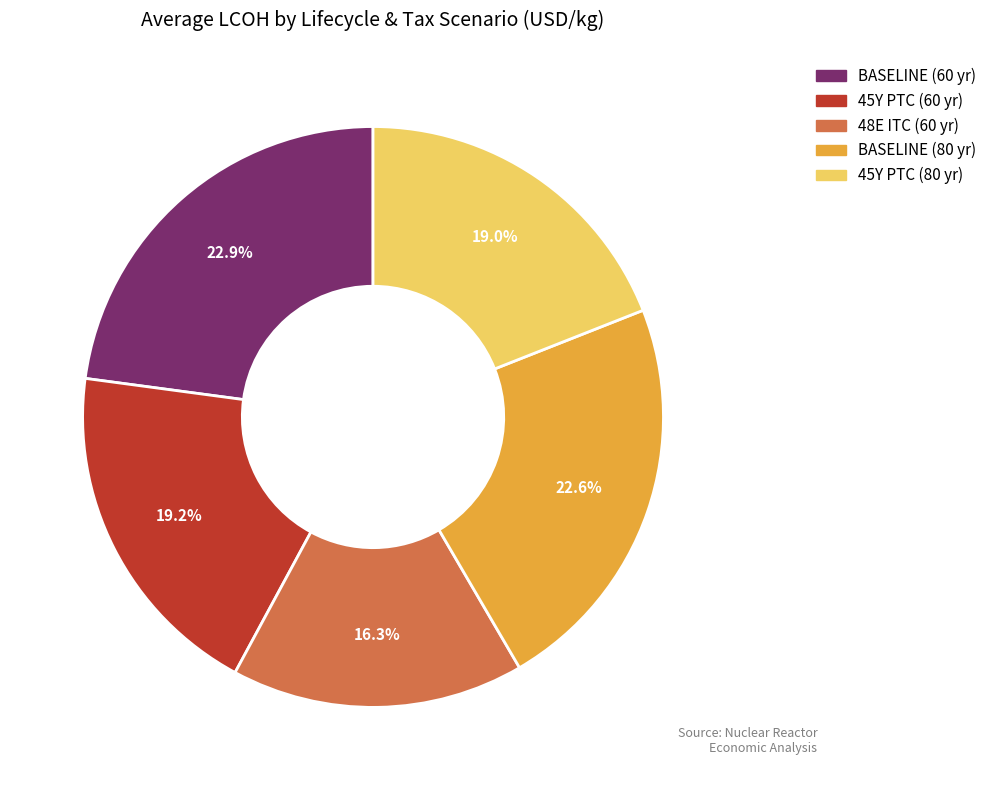

Is there a majority slice in this chart?

No